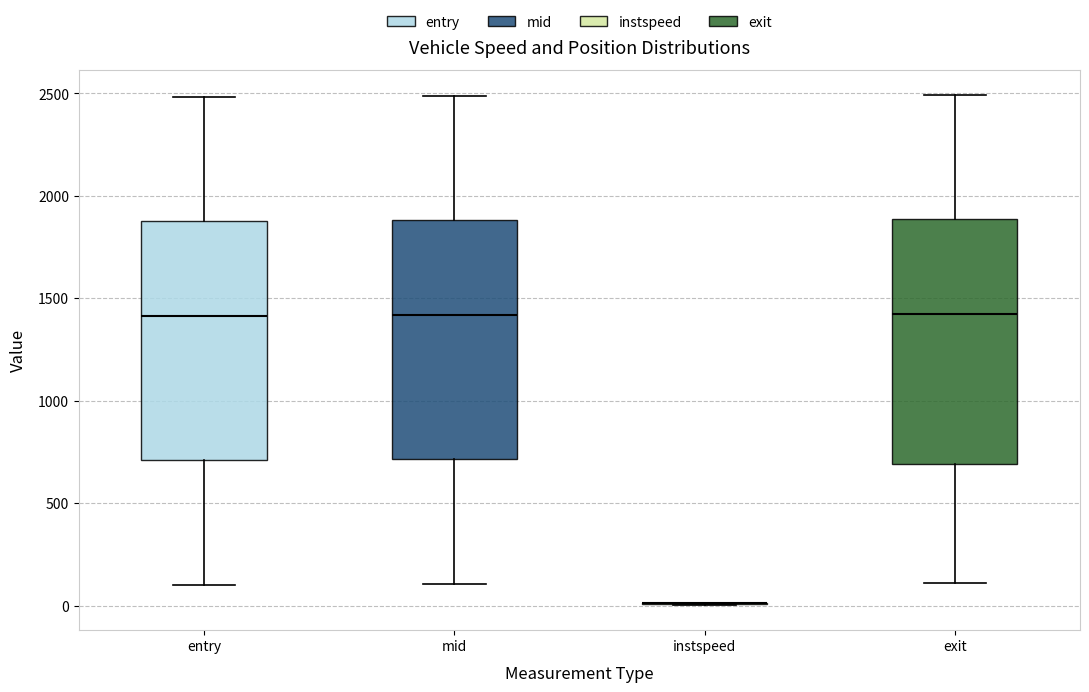

Reading left to right, read every box against the y-axis: the position of its median line, the range the box covers, and the ends of its whiskers. The values are not printed on the chart, so give them approximately, as read against the axis.

entry: median 1400, box 700 to 1900, whiskers 100 to 2500
mid: median 1400, box 700 to 1900, whiskers 100 to 2500
instspeed: box collapsed to a line at 0, whiskers 0 to 0
exit: median 1400, box 700 to 1900, whiskers 100 to 2500